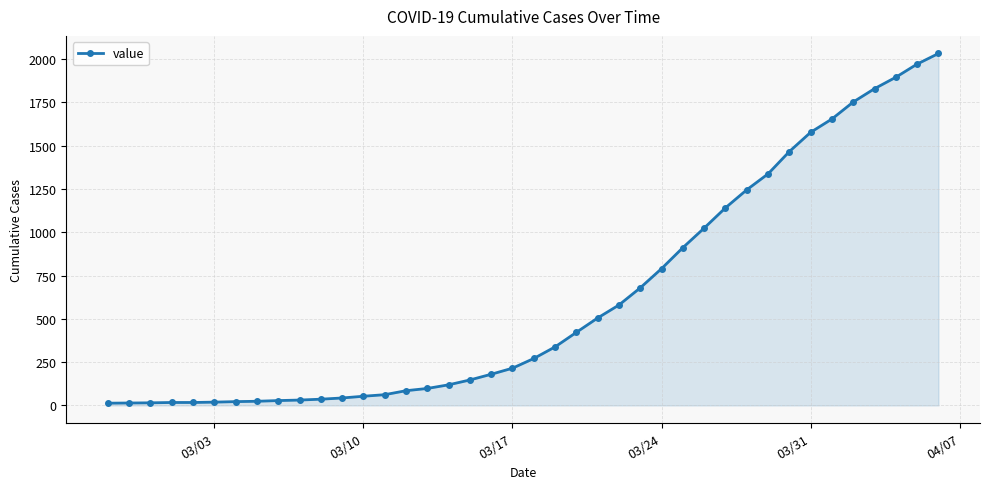

What is the maximum value shown in the chart?

2032